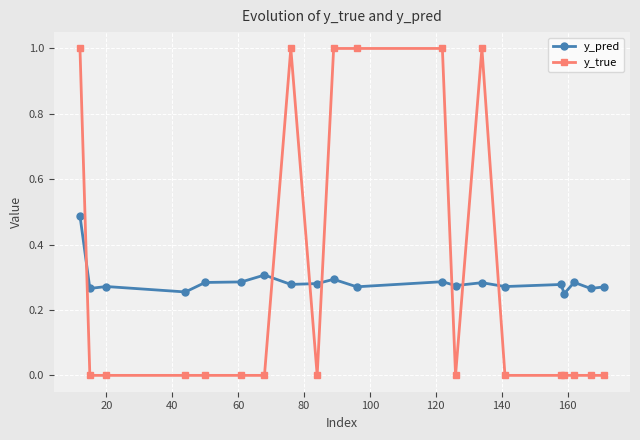

What is the difference between the maximum and second lowest values in the y_true series?

1.0